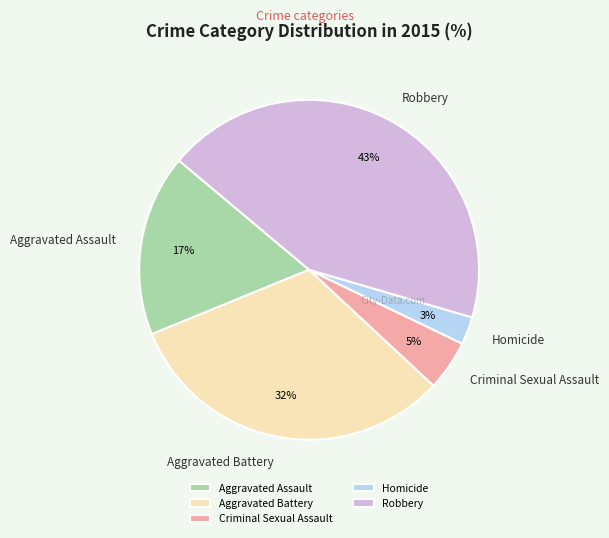

What is the largest slice in the pie chart?

Robbery